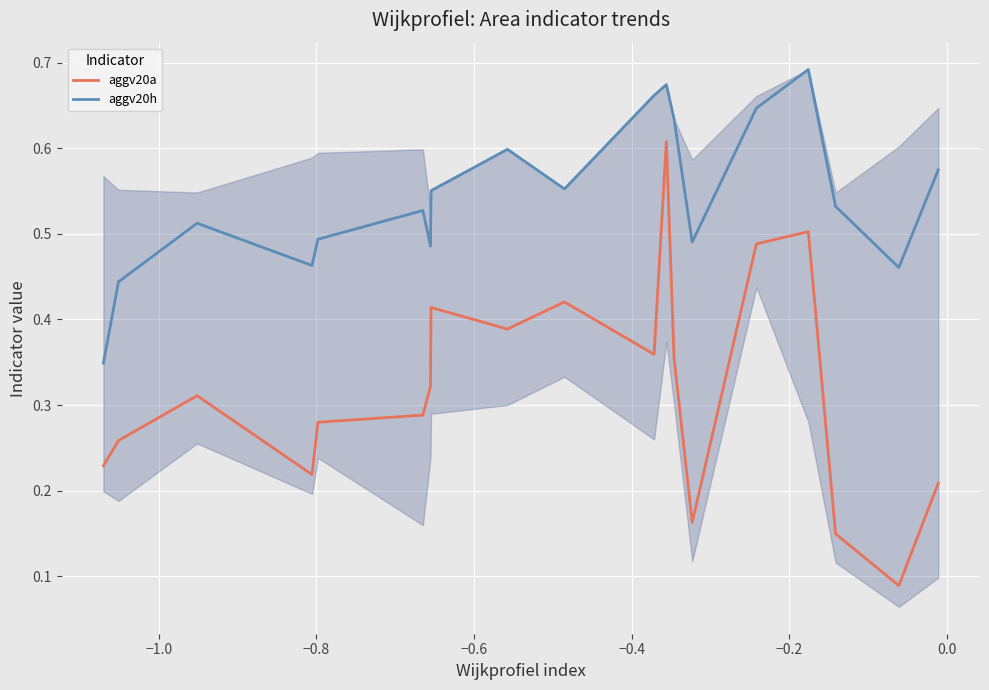

At how many categories does at least one series exceed 0?

19